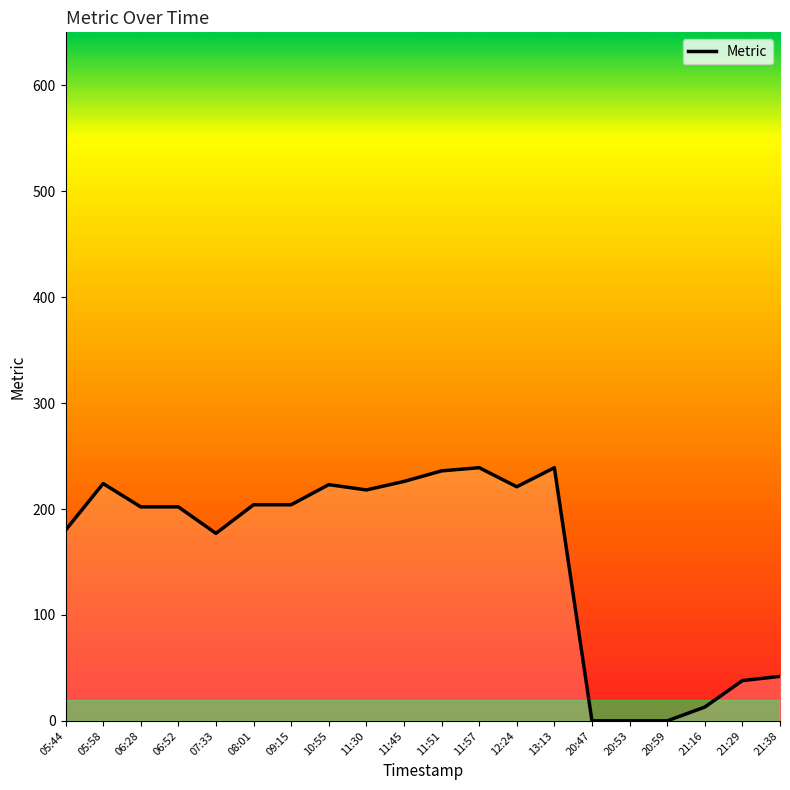

Count the number of data series in this chart.

1